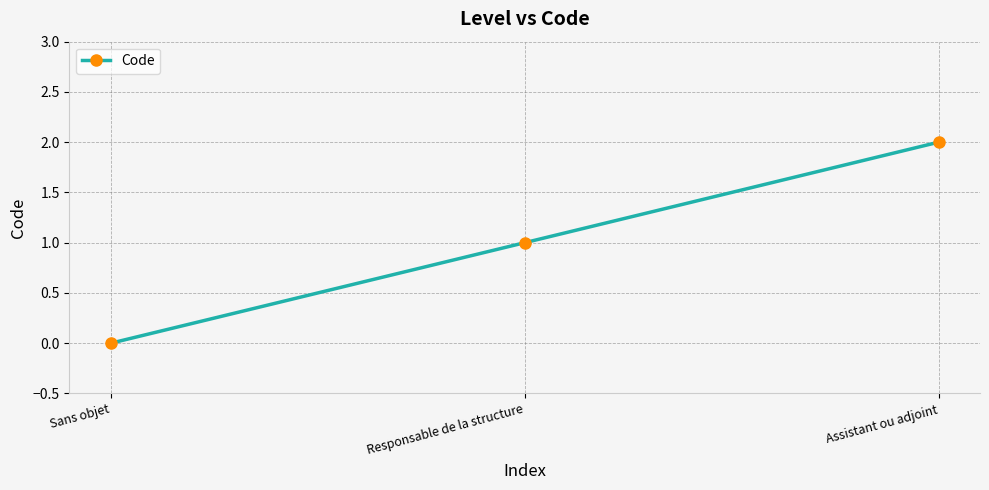

Does the chart display data point markers on the line(s)?

Yes